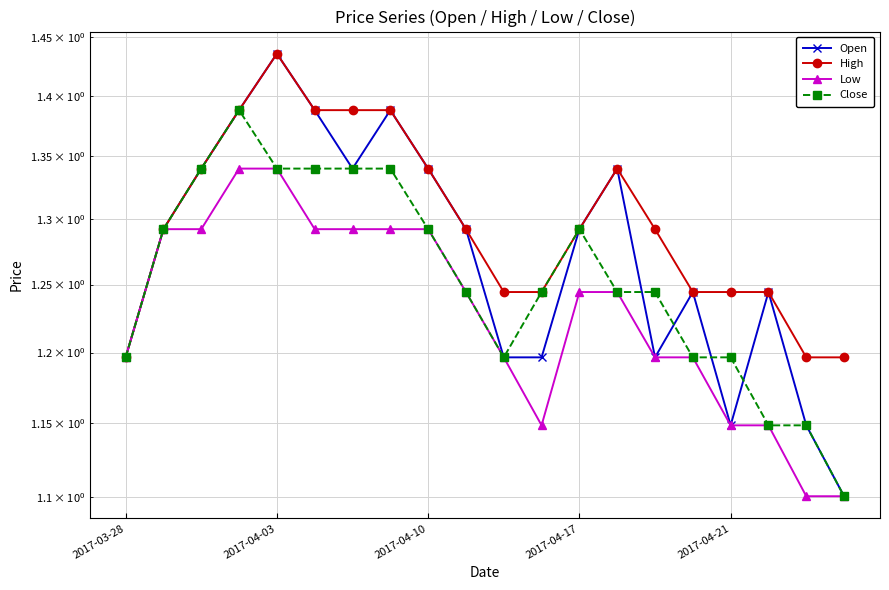

Reading left to right, transcribe all the data shown in this chart.

Open: 1.2	1.3	1.3	1.4	1.4	1.4	1.3	1.4	1.3	1.3	1.2	1.2	1.3	1.3	1.2	1.2	1.1	1.2	1.1	1.1
High: 1.2	1.3	1.3	1.4	1.4	1.4	1.4	1.4	1.3	1.3	1.2	1.2	1.3	1.3	1.3	1.2	1.2	1.2	1.2	1.2
Low: 1.2	1.3	1.3	1.3	1.3	1.3	1.3	1.3	1.3	1.2	1.2	1.1	1.2	1.2	1.2	1.2	1.1	1.1	1.1	1.1
Close: 1.2	1.3	1.3	1.4	1.3	1.3	1.3	1.3	1.3	1.2	1.2	1.2	1.3	1.2	1.2	1.2	1.2	1.1	1.1	1.1